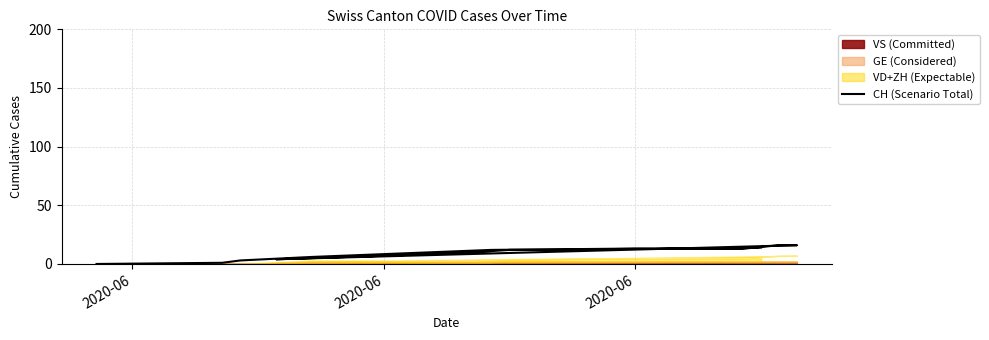

Reading left to right, transcribe all the data shown in this chart.

0	1	3	6	9	12	13	13	16	16	4	7	10	12	12	12	12	13	13	13	13	13	14